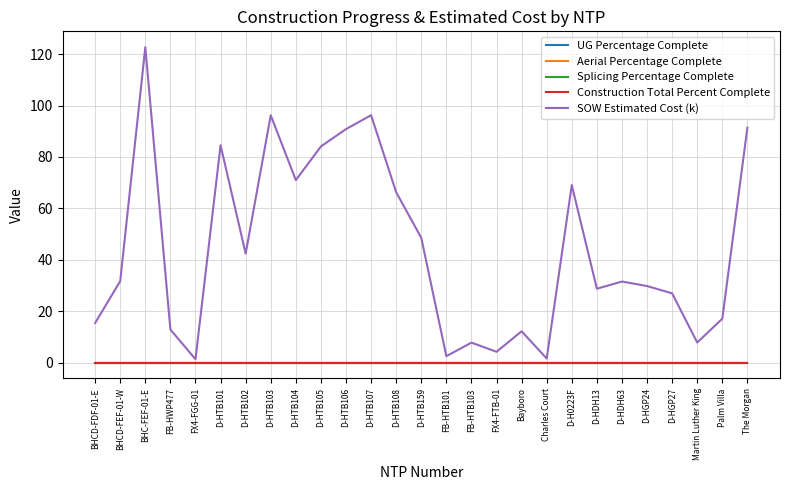

Which category has the lowest value across all series?

BHCD-FDF-01-E